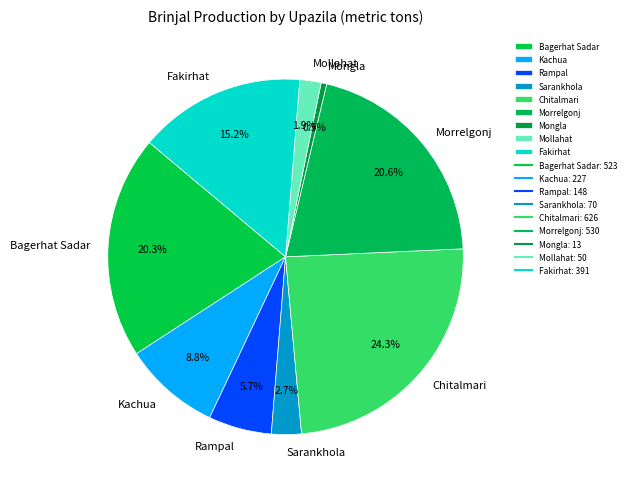

How many segments does this pie chart have?

9